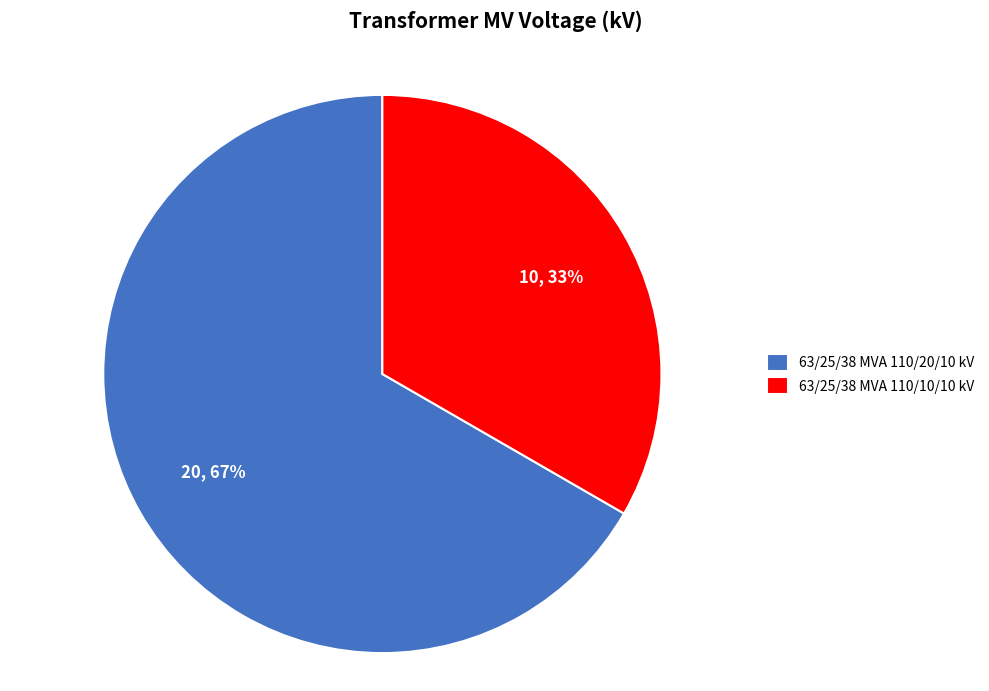

To the nearest percent, what portion does 63/25/38 MVA 110/20/10 kV represent?

67%